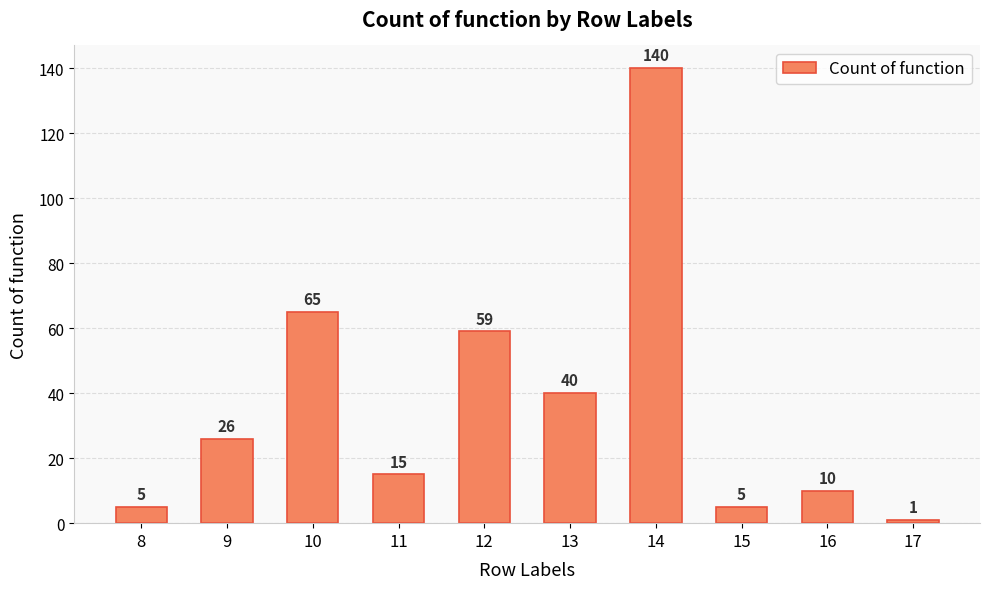

The chart shows a value of 10 at 16. True or false?

True